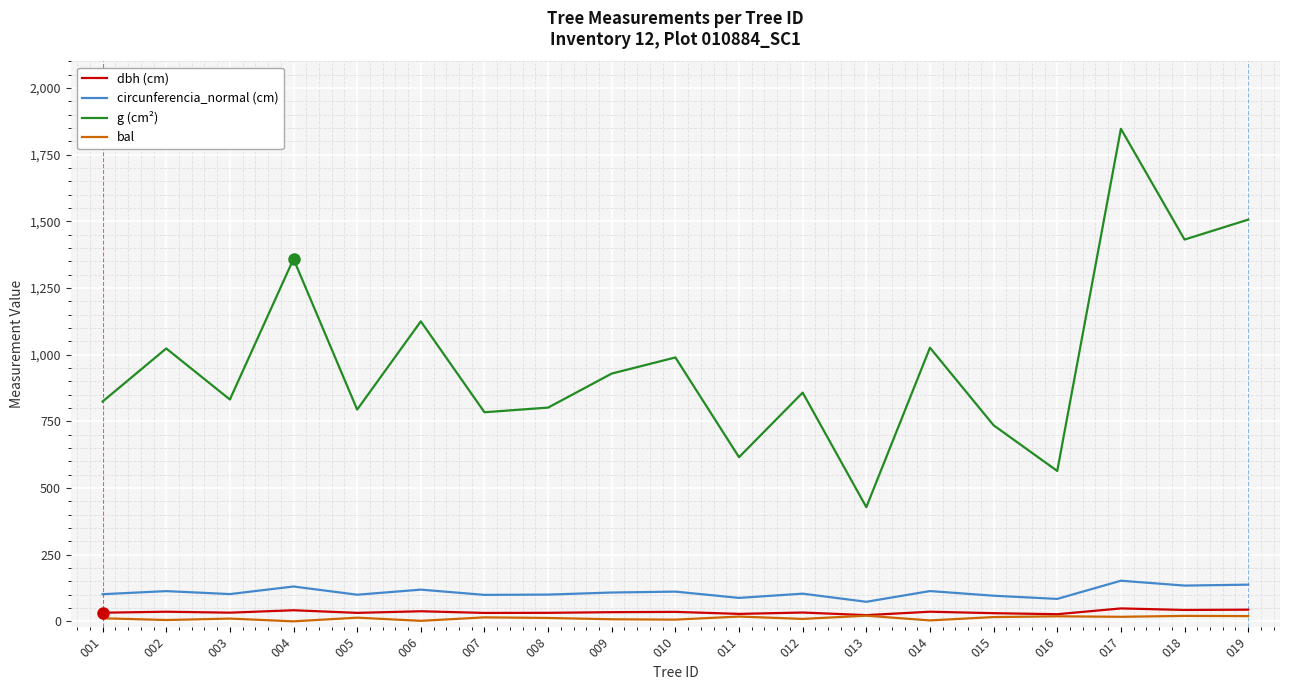

True or false: circunferencia_normal (cm) has more than 2 interior local peaks.

True